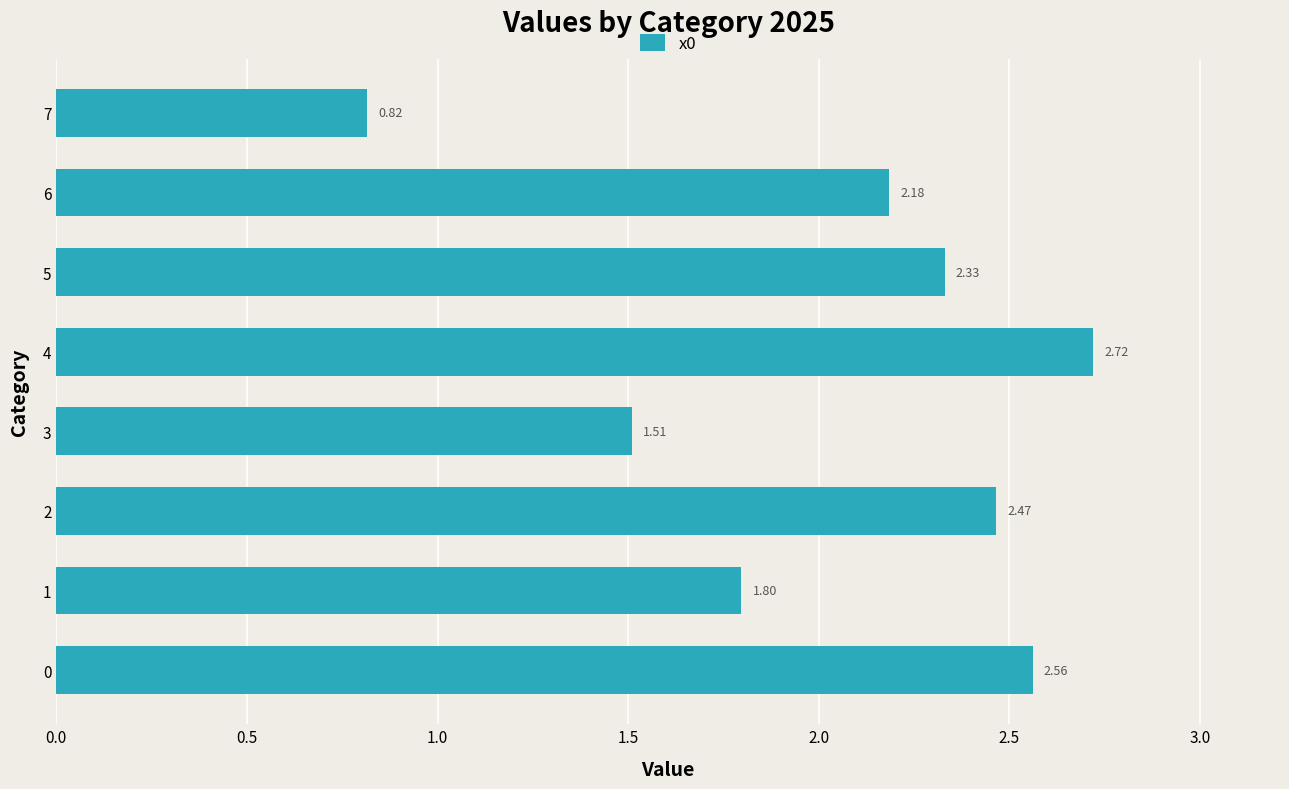

What is the difference between the second highest and second lowest values?

1.1